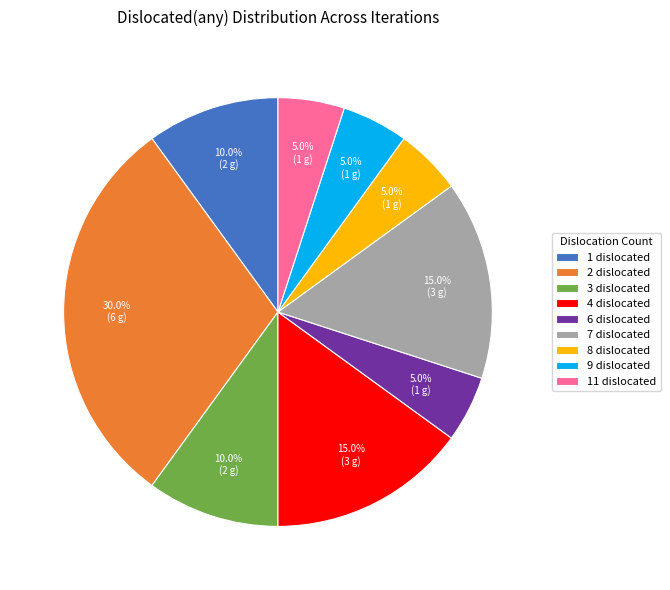

Does any single category account for the majority?

No